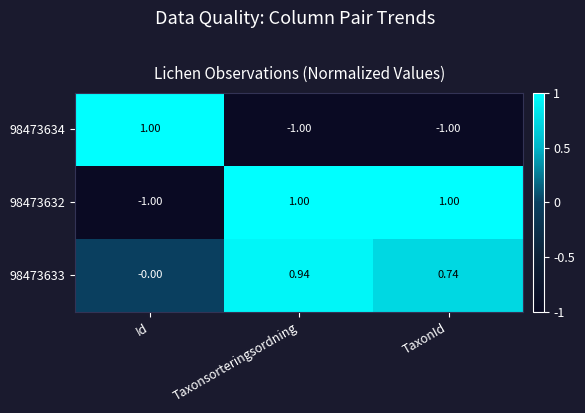

At which label is 98473633 closest to 0?

Id